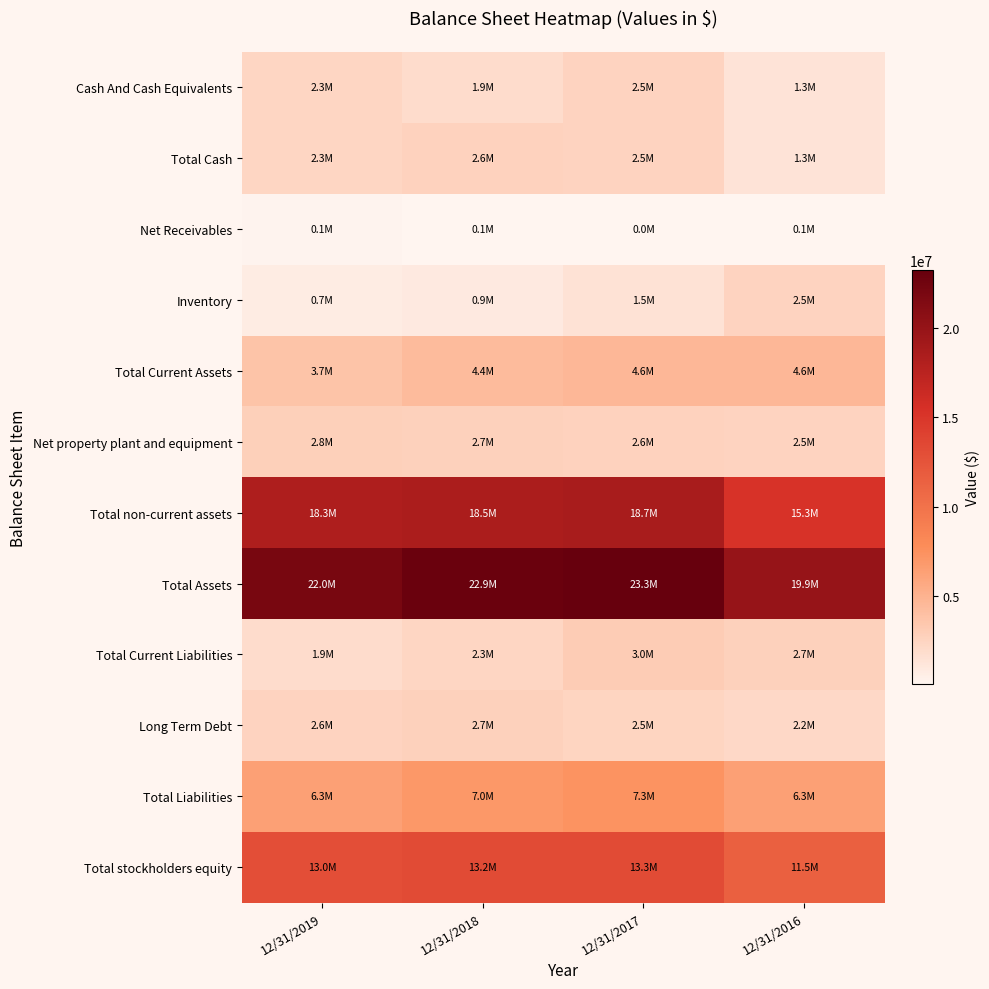

How many distinct data groups are displayed?

12